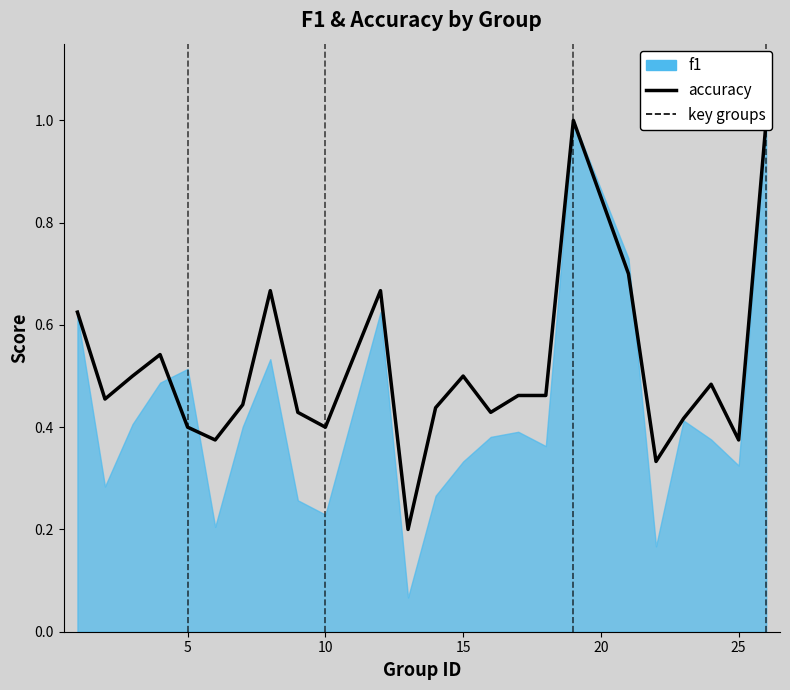

True or false: the data shows 0.8 at 8.

False